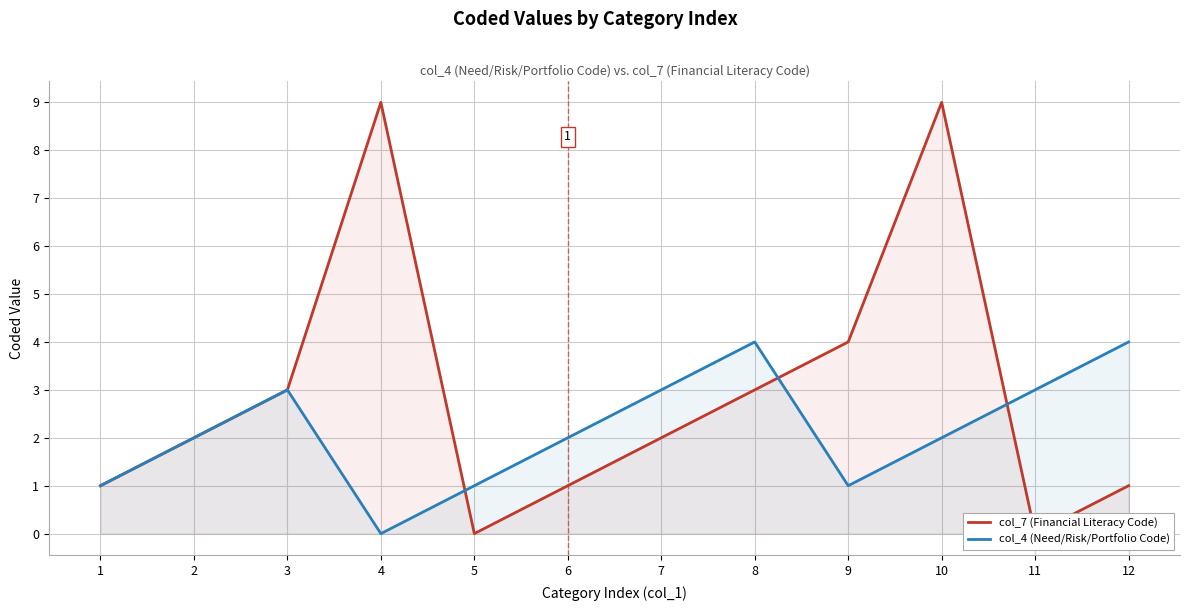

List the labels in order of col_4 (Need/Risk/Portfolio Code) value, largest first.

8, 12, 3, 7, 11, 2, 6, 10, 1, 5, 9, 4